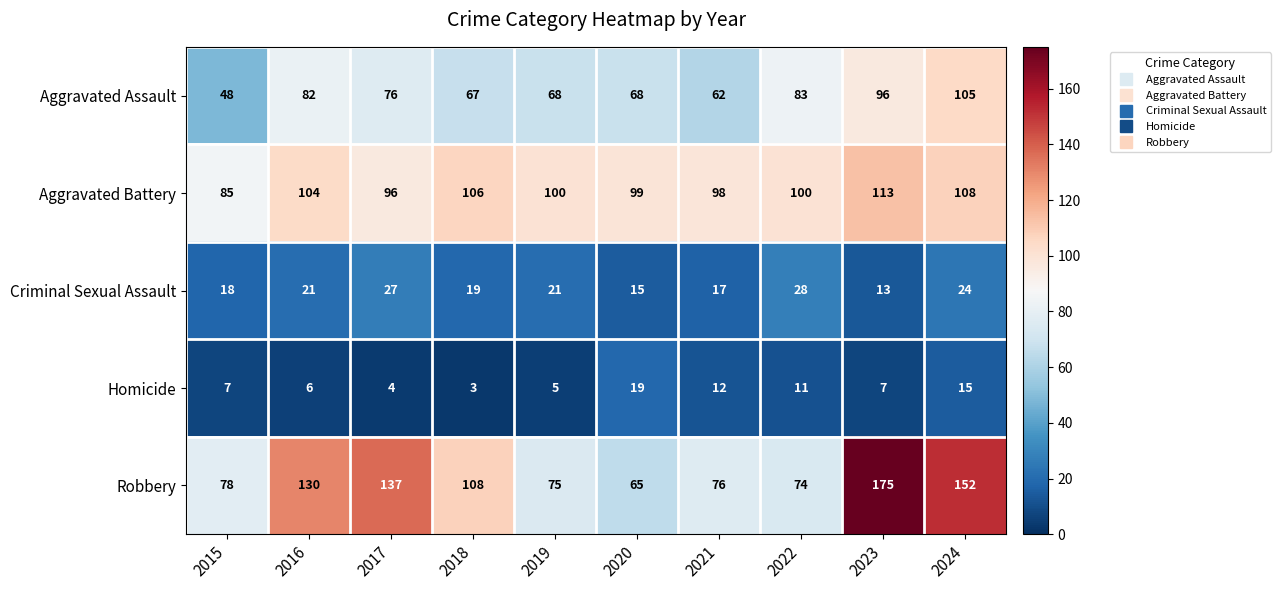

At how many categories does at least one series exceed 68?

10